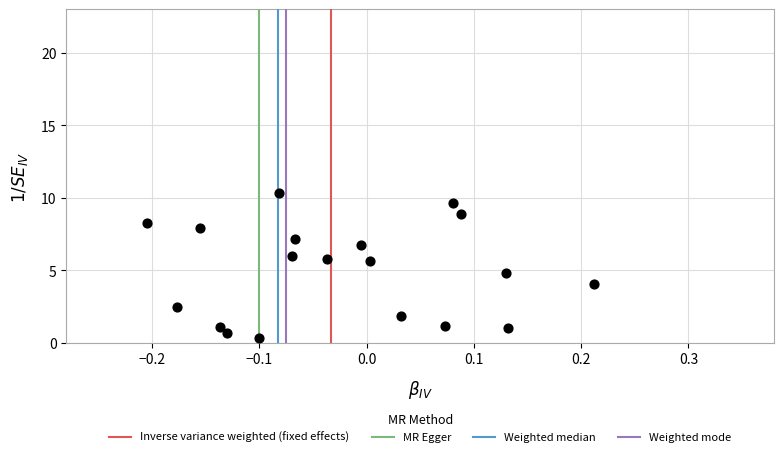

What is the range of X values (max minus min)?

0.4